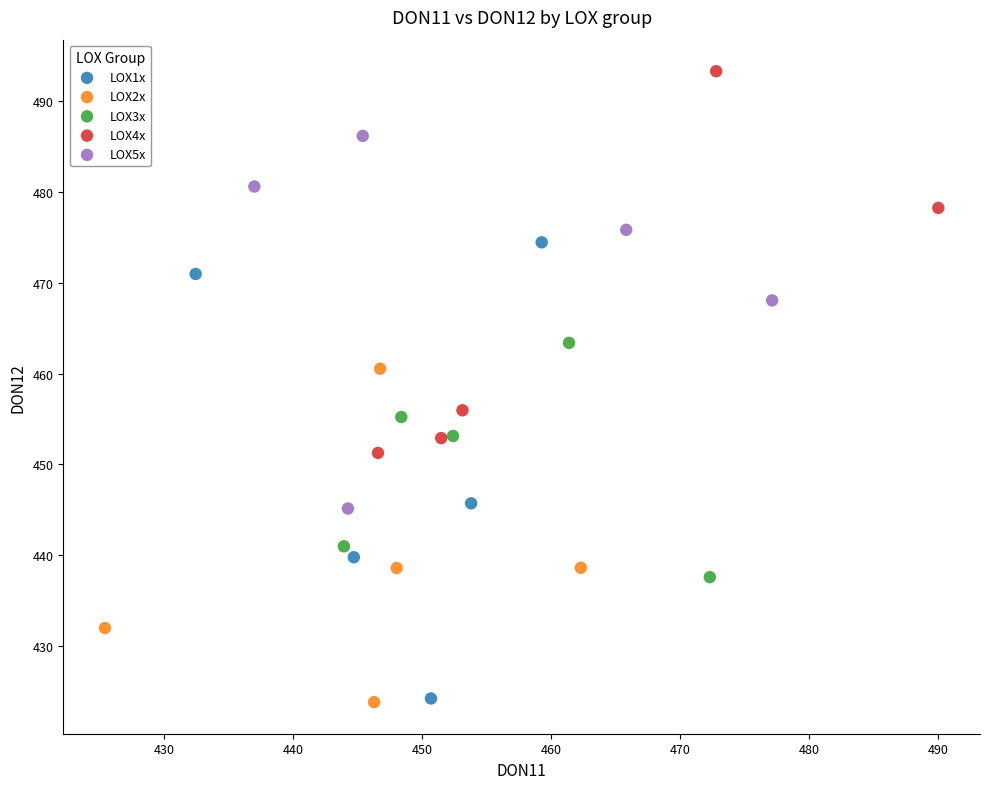

Which series contains the highest Y value?

LOX4x